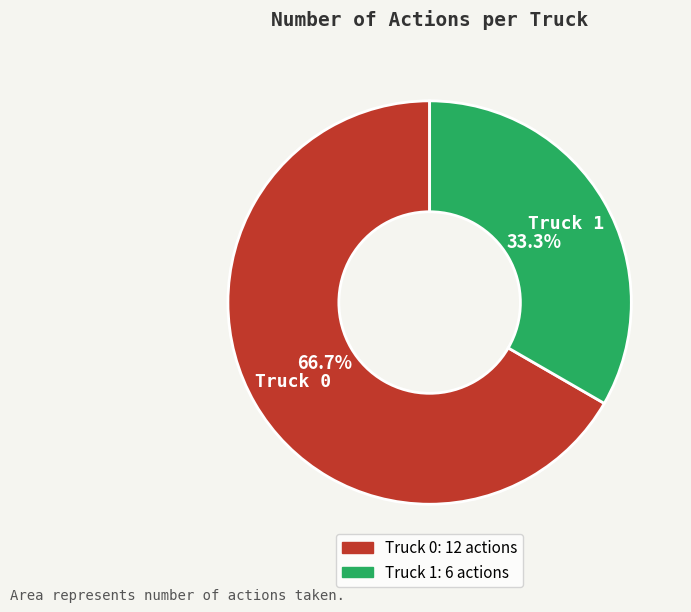

Which slice represents more than half of the pie?

Truck 0